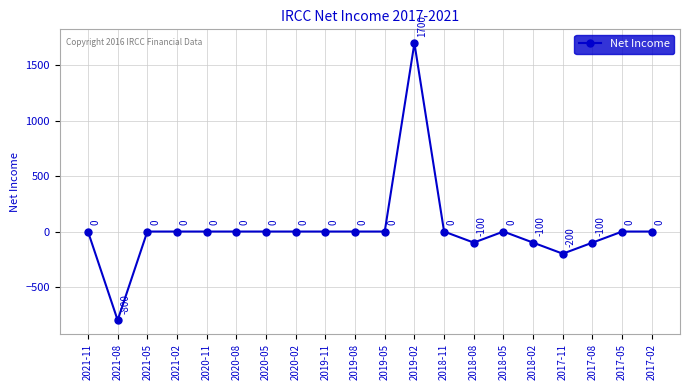

What is the change in value from 2018-11 to 2018-08?

-100